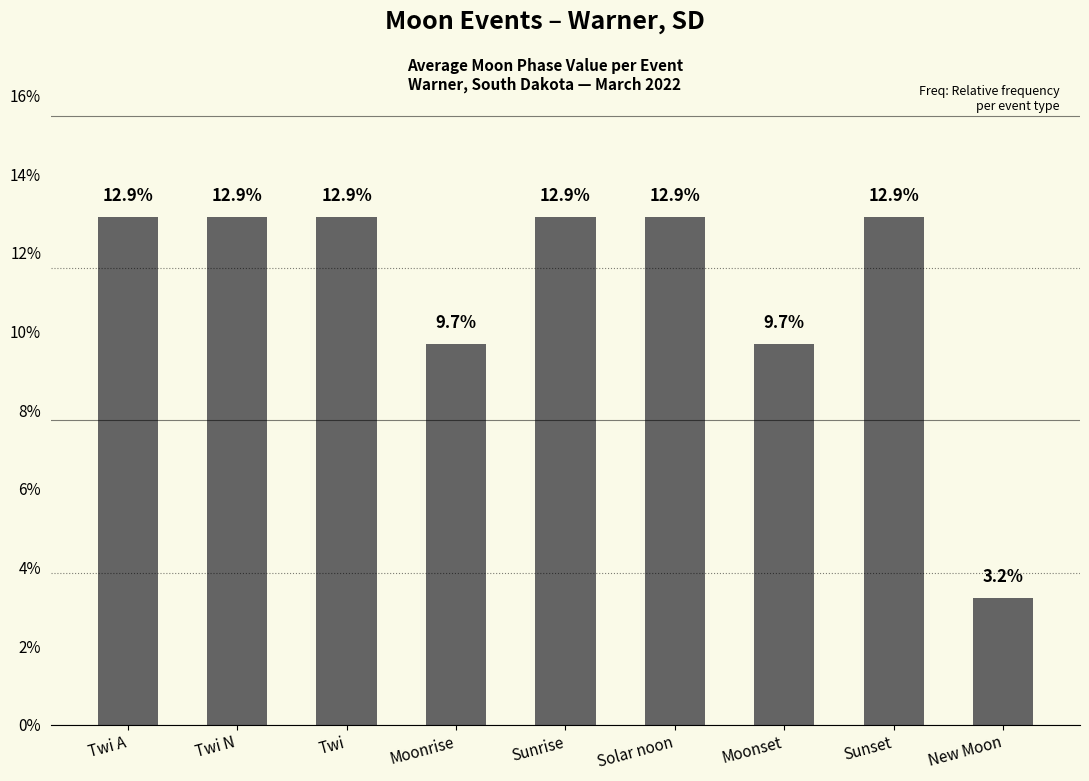

Are the bars horizontal?

No